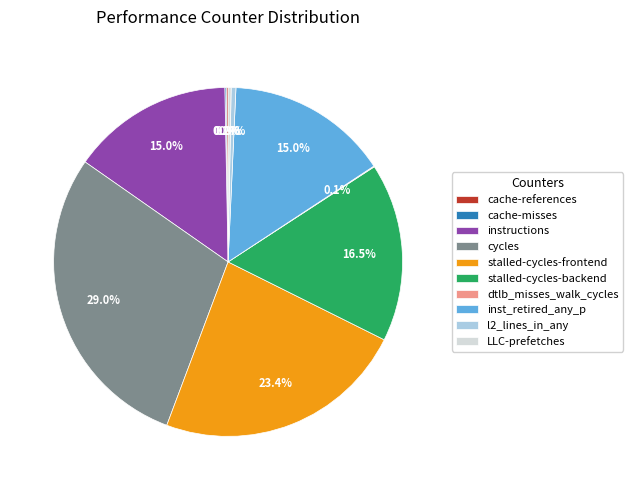

How much of the chart is everything except stalled-cycles-frontend?

76.6%